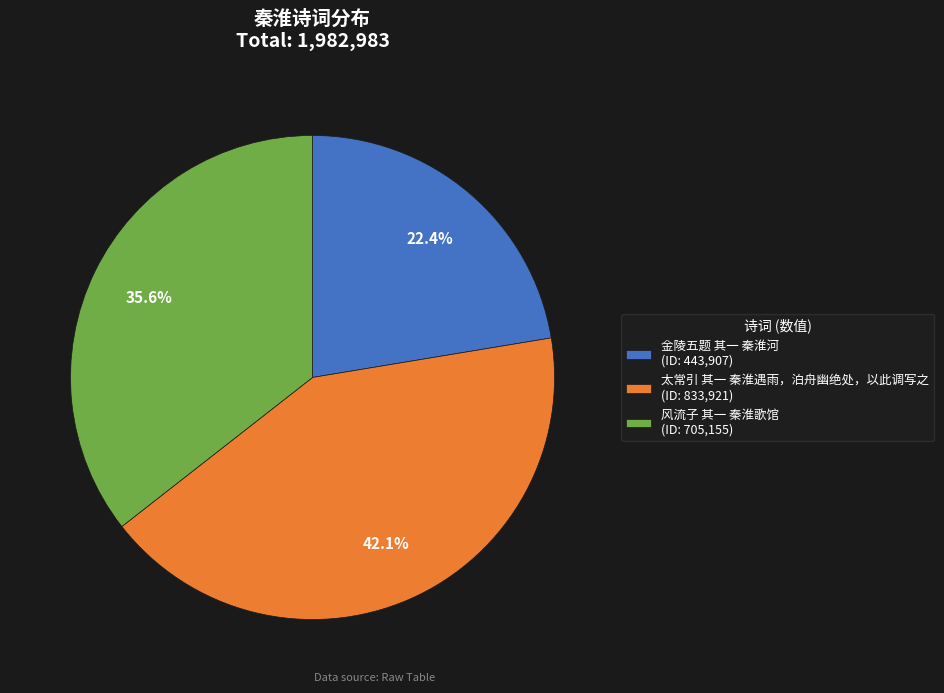

Rank the categories by value from lowest to highest.

金陵五题 其一 秦淮河, 风流子 其一 秦淮歌馆, 太常引 其一 秦淮遇雨，泊舟幽绝处，以此调写之